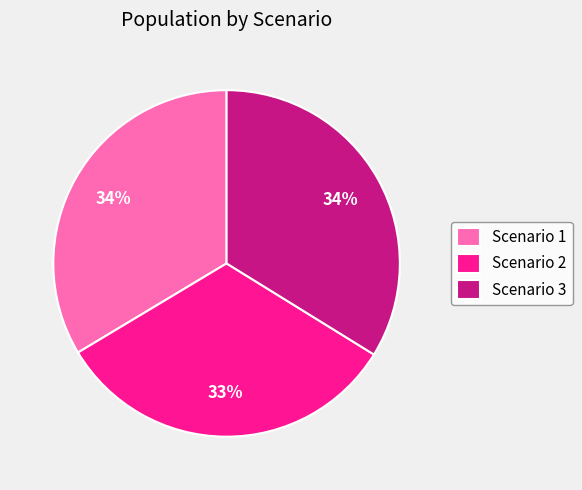

Count the number of slices in the pie.

3